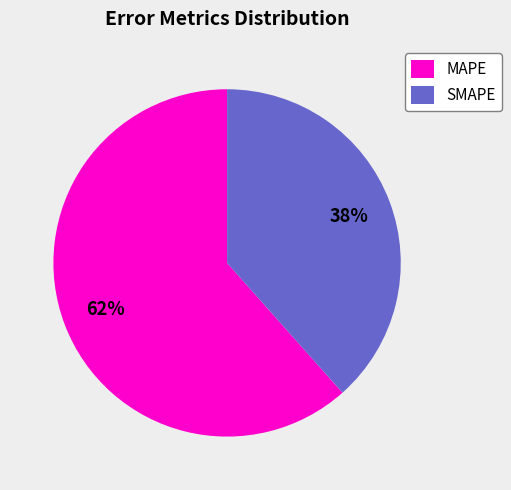

To the nearest percent, what is the combined percentage of MAPE and SMAPE?

100%